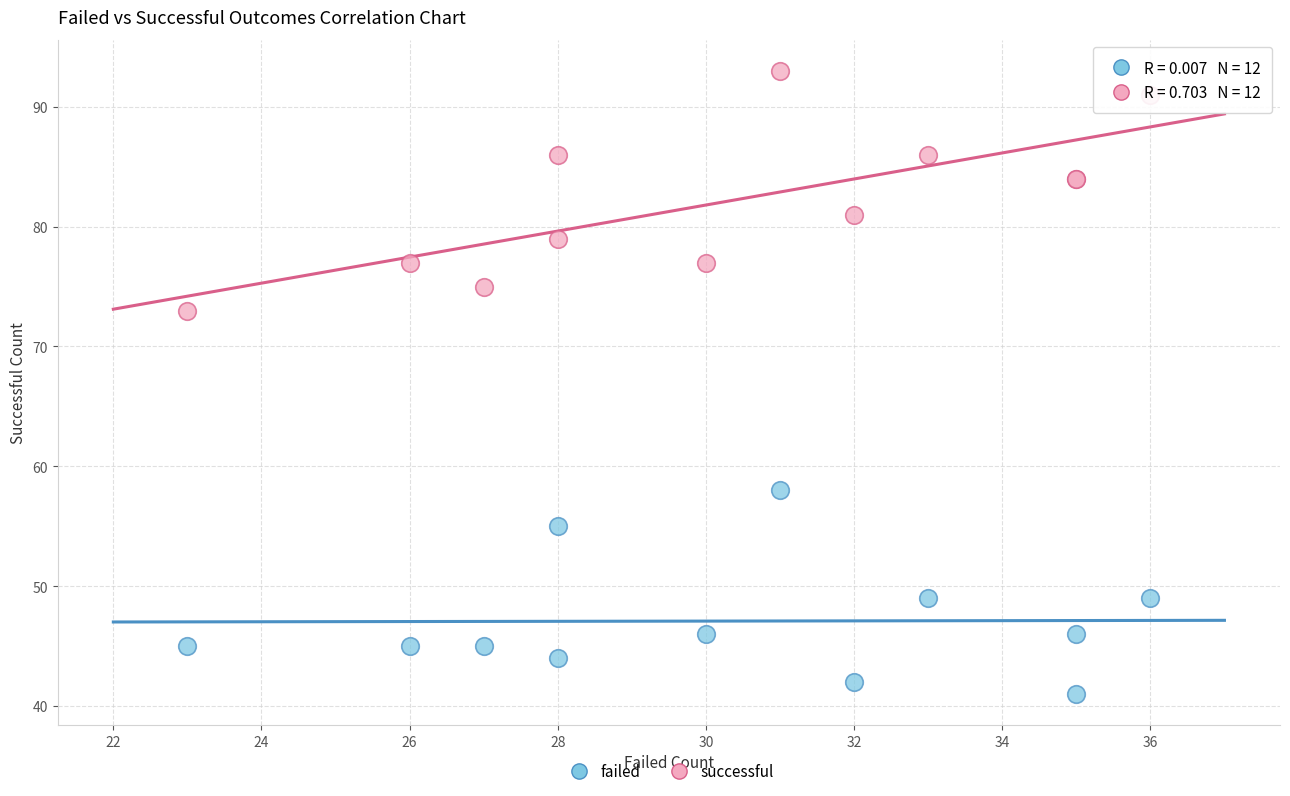

Which series reaches the maximum Y coordinate?

successful